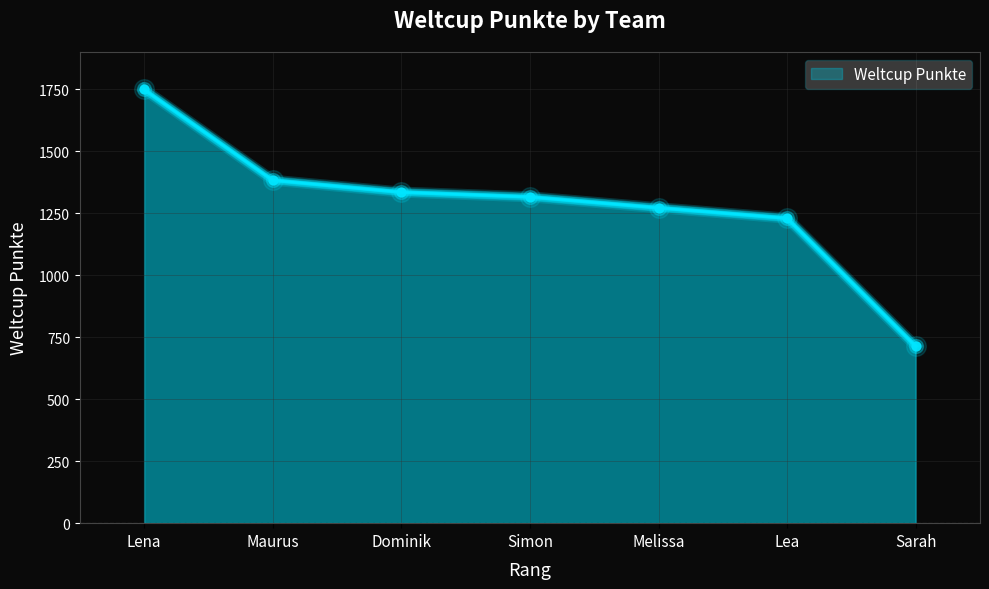

Between Melissa and Maurus, which is larger?

Maurus